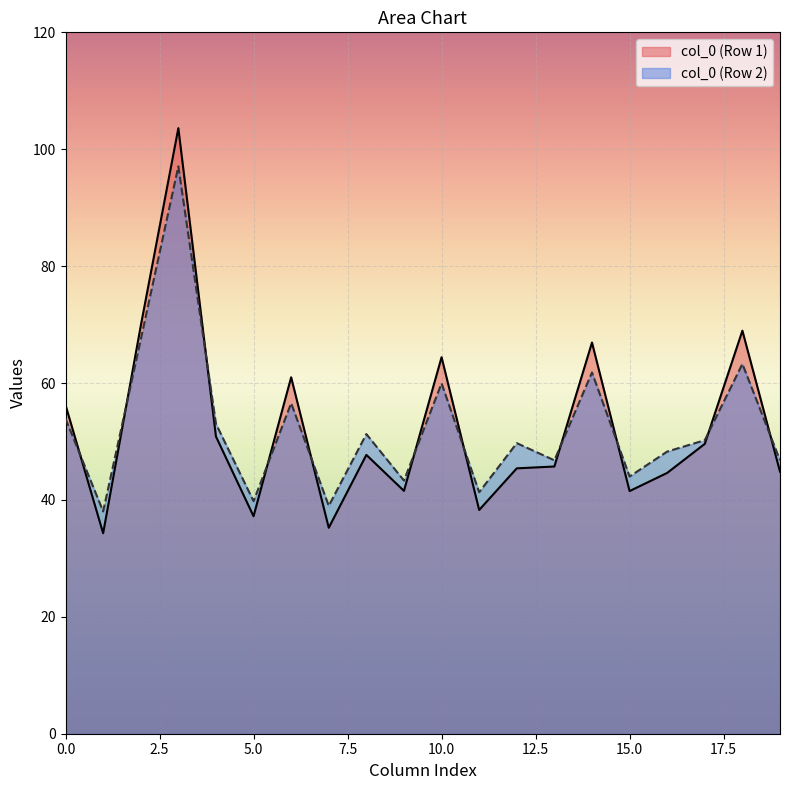

List the series in order of their peak value, lowest first.

col_0 (Row 2), col_0 (Row 1)